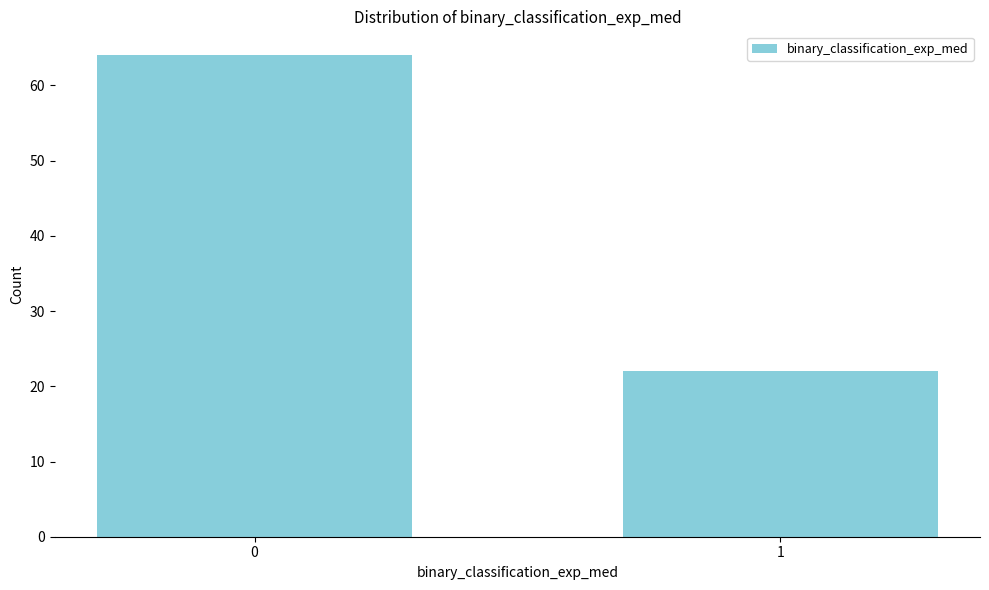

Reading left to right, list all the values displayed in this chart.

64	22